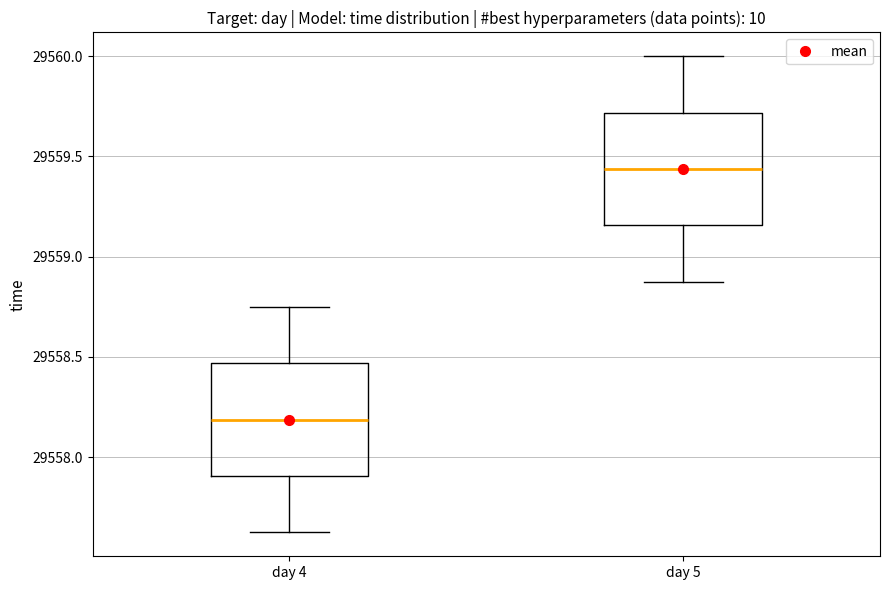

Reading left to right, read every box against the y-axis: the position of its median line, the range the box covers, and the ends of its whiskers. The values are not printed on the chart, so give them approximately, as read against the axis.

day 4: median 29558.20, box 29557.90 to 29558.45, whiskers 29557.65 to 29558.75
day 5: median 29559.45, box 29559.15 to 29559.70, whiskers 29558.90 to 29560.00